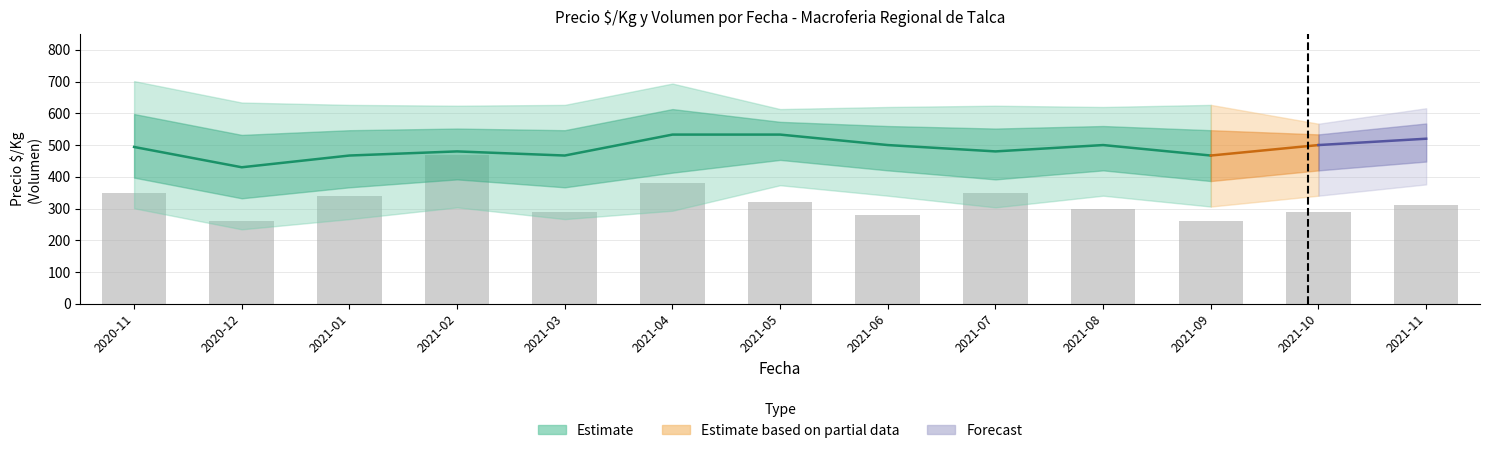

Reading left to right, what are all the values shown in this chart?

Volumen_mean: 2020-11=222	2020-12=197	2021-01=248	2021-02=230	2021-03=210	2021-04=255	2021-05=243	2021-06=218	2021-07=235	2021-08=228	2021-09=215	2021-10=237	2021-11=220
Precio_min: 2020-11=333	2020-12=267	2021-01=300	2021-02=333	2021-03=300	2021-04=333	2021-05=400	2021-06=367	2021-07=333	2021-08=367	2021-09=333	2021-10=367	2021-11=400
Precio_max: 2020-11=667	2020-12=600	2021-01=600	2021-02=600	2021-03=600	2021-04=667	2021-05=600	2021-06=600	2021-07=600	2021-08=600	2021-09=600	2021-10=556	2021-11=600
Precio_prom: 2020-11=494	2020-12=430	2021-01=467	2021-02=480	2021-03=467	2021-04=533	2021-05=533	2021-06=500	2021-07=480	2021-08=500	2021-09=467	2021-10=500	2021-11=520
Volumen_bar: 2020-11=350	2020-12=260	2021-01=340	2021-02=470	2021-03=290	2021-04=380	2021-05=320	2021-06=280	2021-07=350	2021-08=300	2021-09=260	2021-10=290	2021-11=310